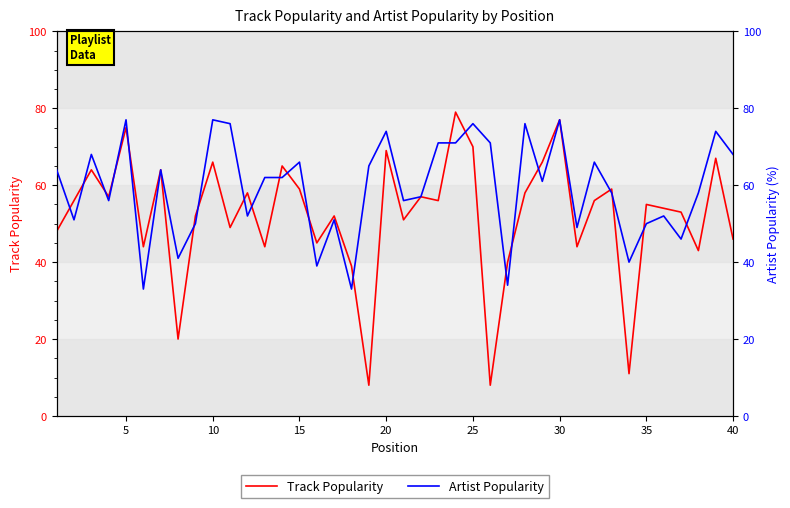

What are all the series names shown in the legend?

Track Popularity, Artist Popularity